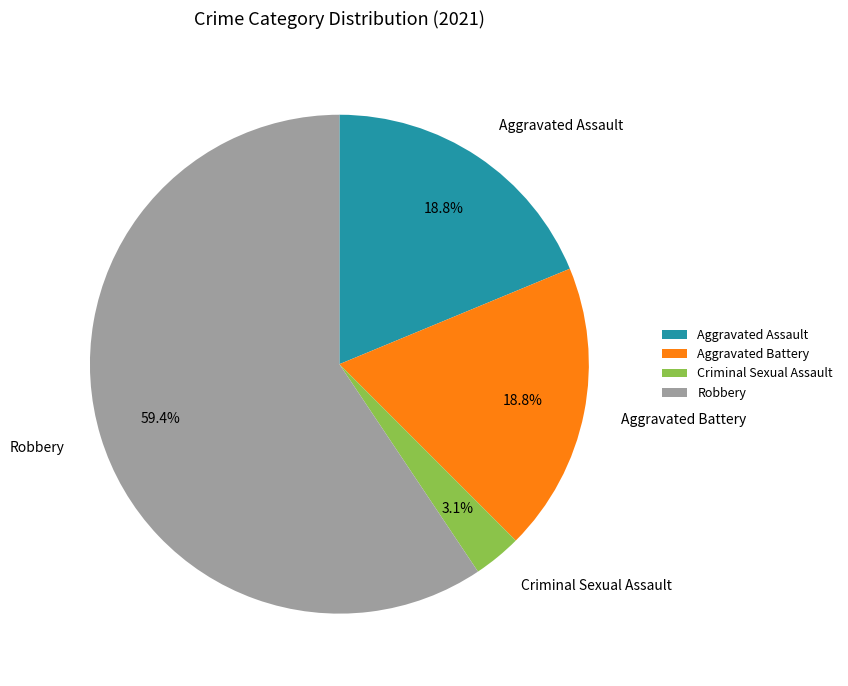

Which category has the biggest portion of the pie?

Robbery